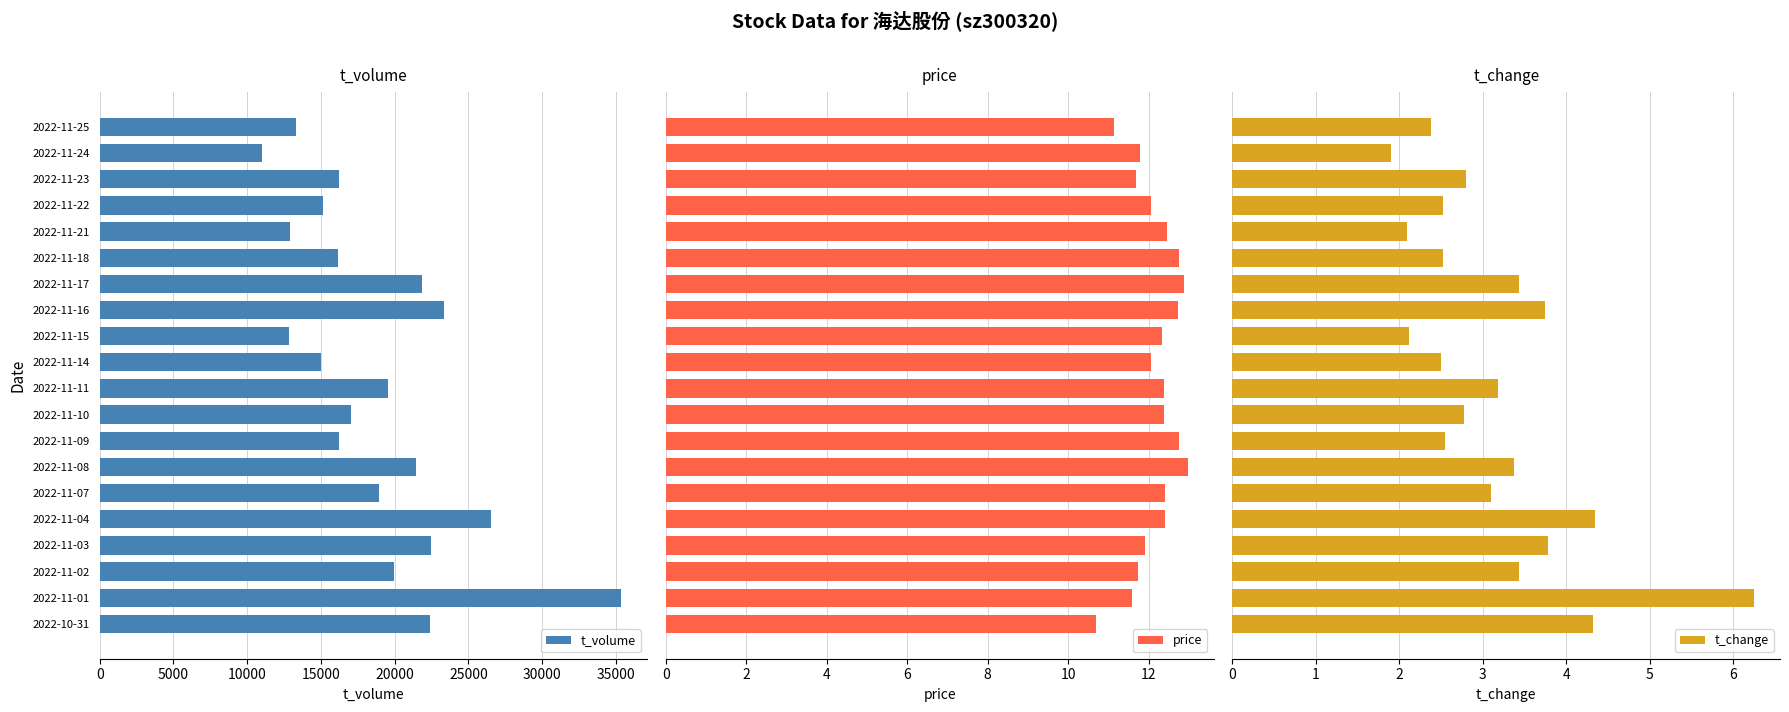

What is the difference between the second highest and second lowest values in the t_change series?

2.3